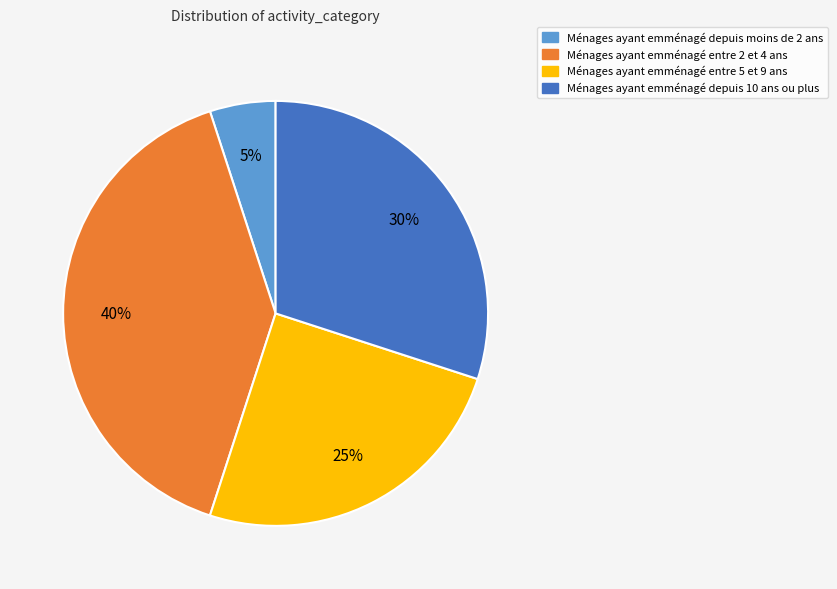

To the nearest percent, what is the average slice percentage?

25%